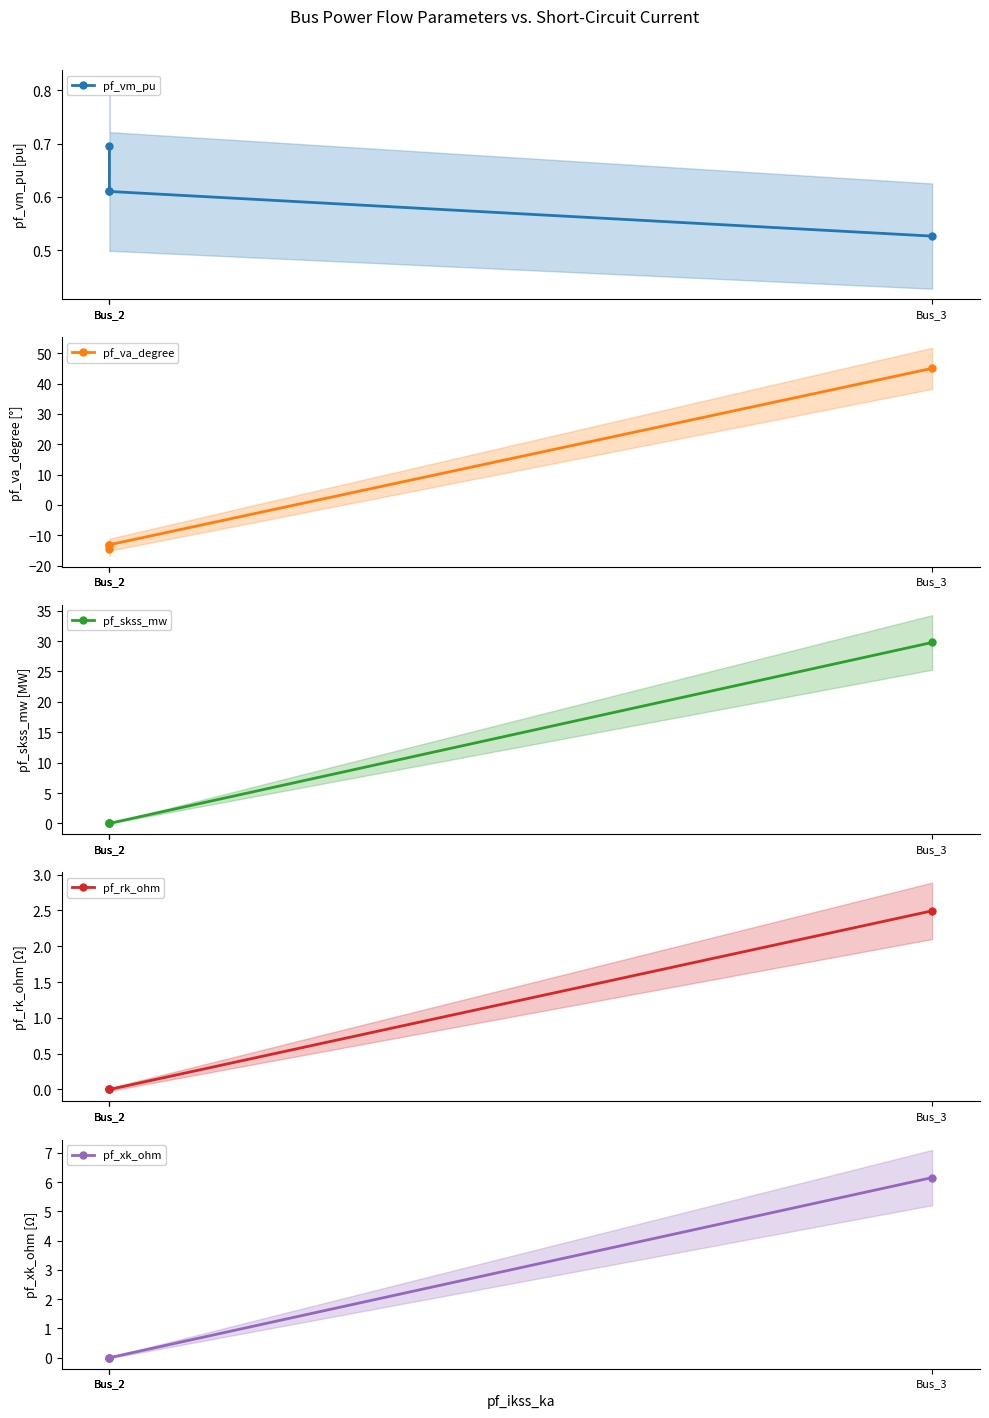

Rank the series at Bus_2 from highest to lowest value.

pf_vm_pu, pf_skss_mw, pf_rk_ohm, pf_xk_ohm, pf_va_degree